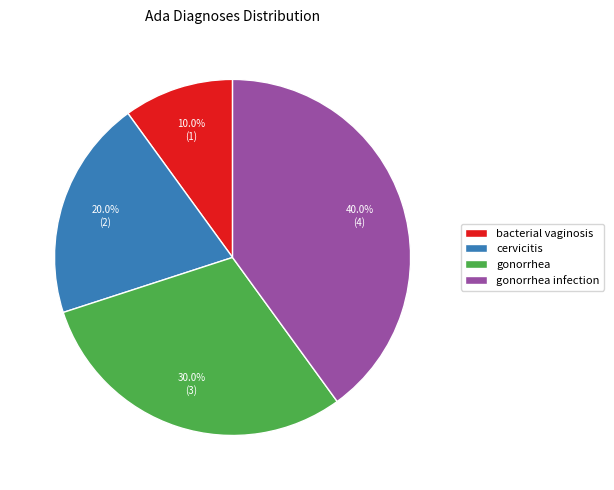

Rank the categories by value from lowest to highest.

bacterial vaginosis, cervicitis, gonorrhea, gonorrhea infection